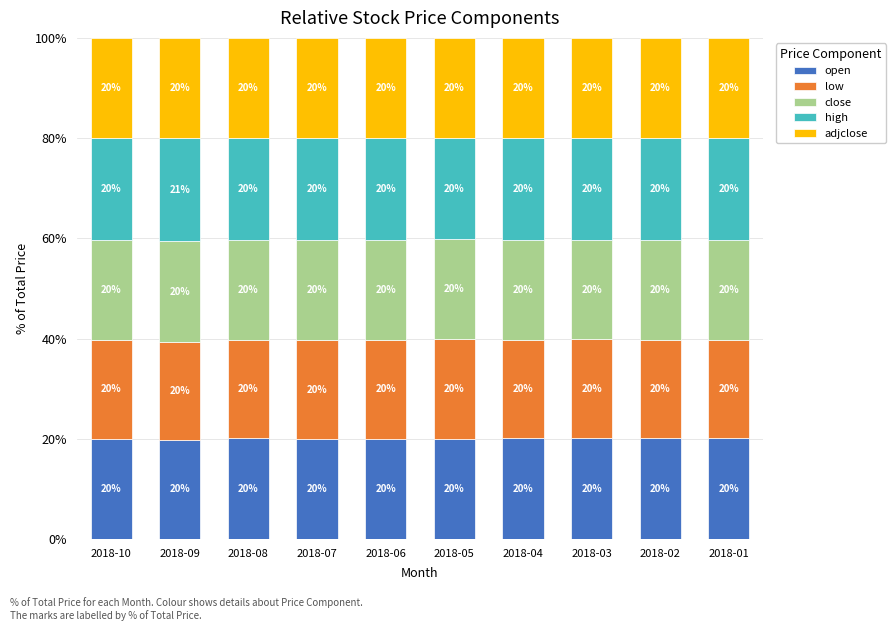

What are all the series names shown in the legend?

open, low, close, high, adjclose